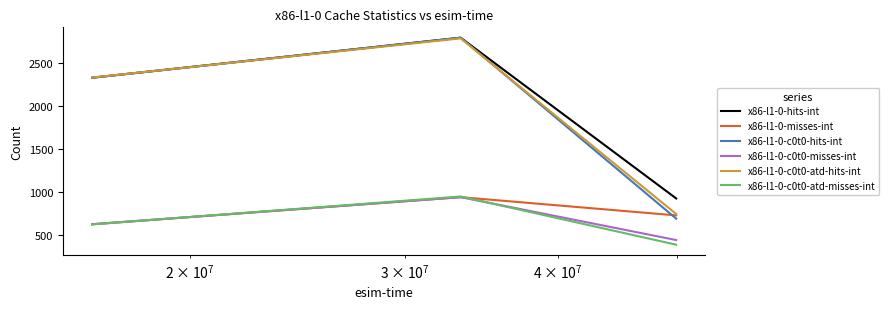

How many x86-l1-0-hits-int values are between 921 and 2792?

3